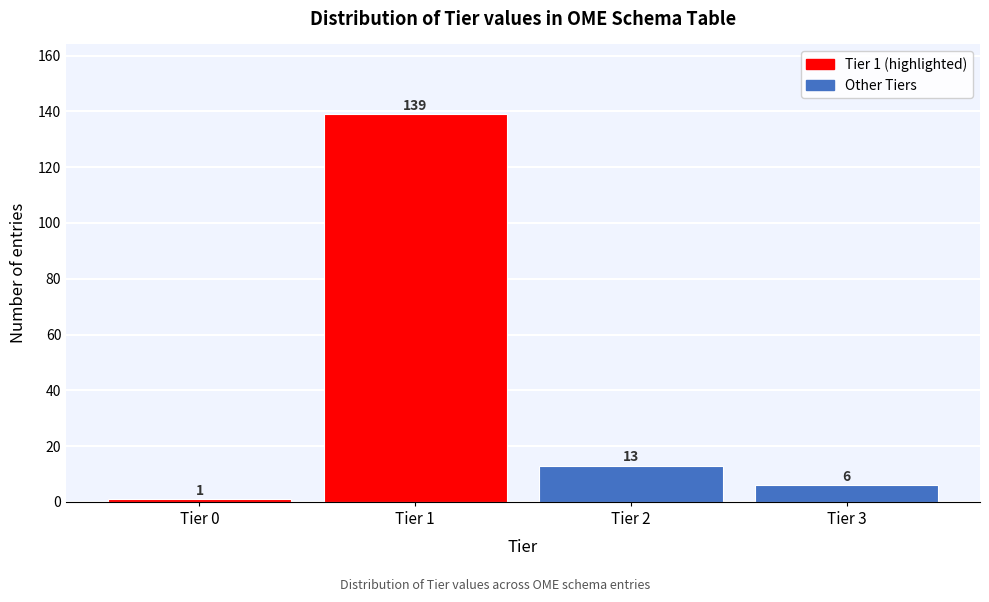

Reading left to right, list all the values displayed in this chart.

1	139	13	6